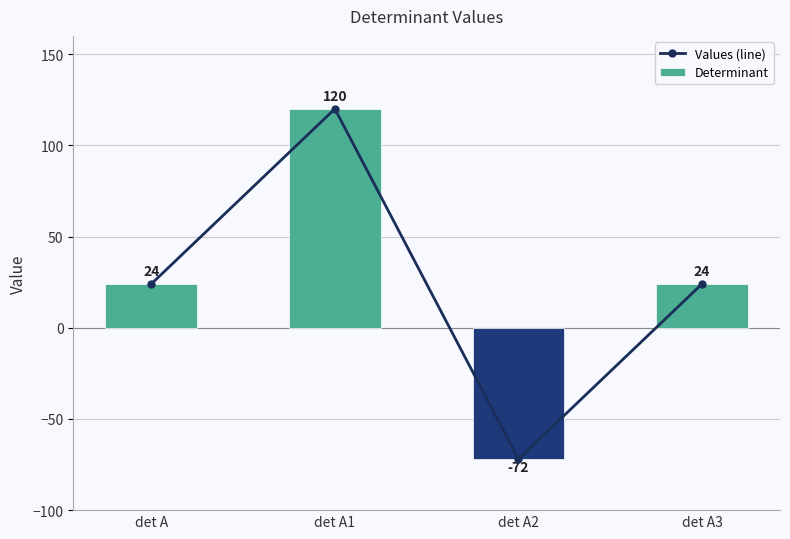

Does the chart contain any negative values?

Yes